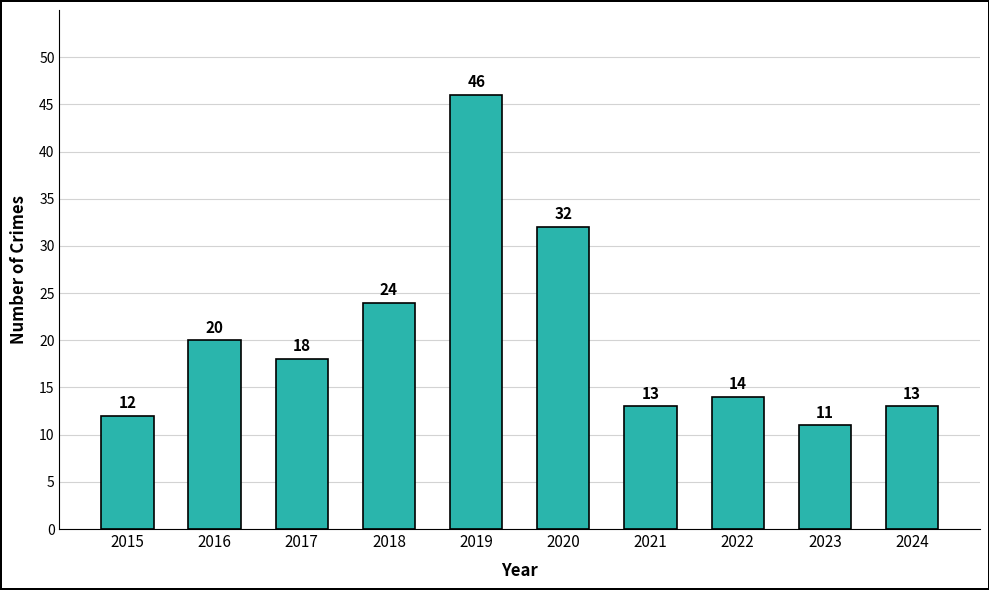

Between 2022 and 2021, which is larger?

2022